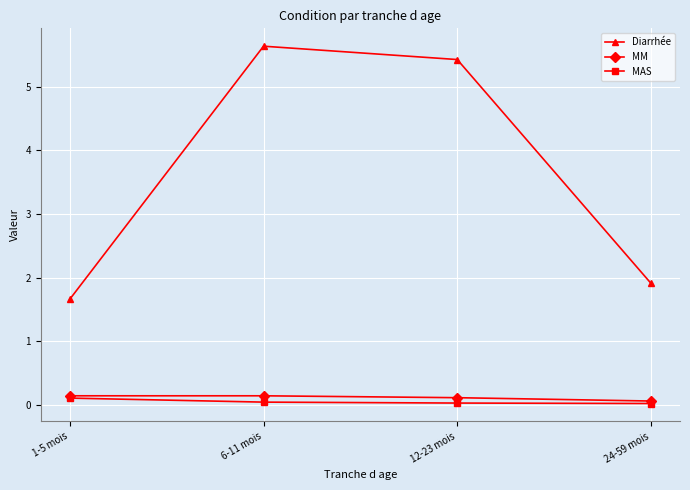

In MM, how many points are higher than both neighbors (excluding endpoints)?

1